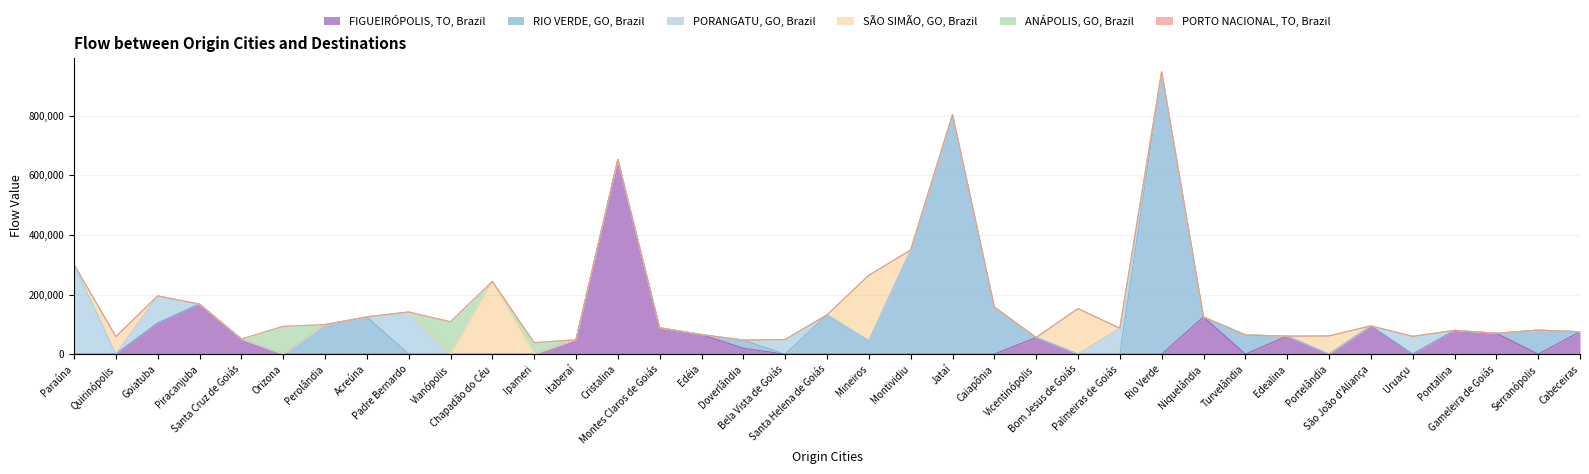

What is the sum of all RIO VERDE, GO, Brazil values?

2831204.3